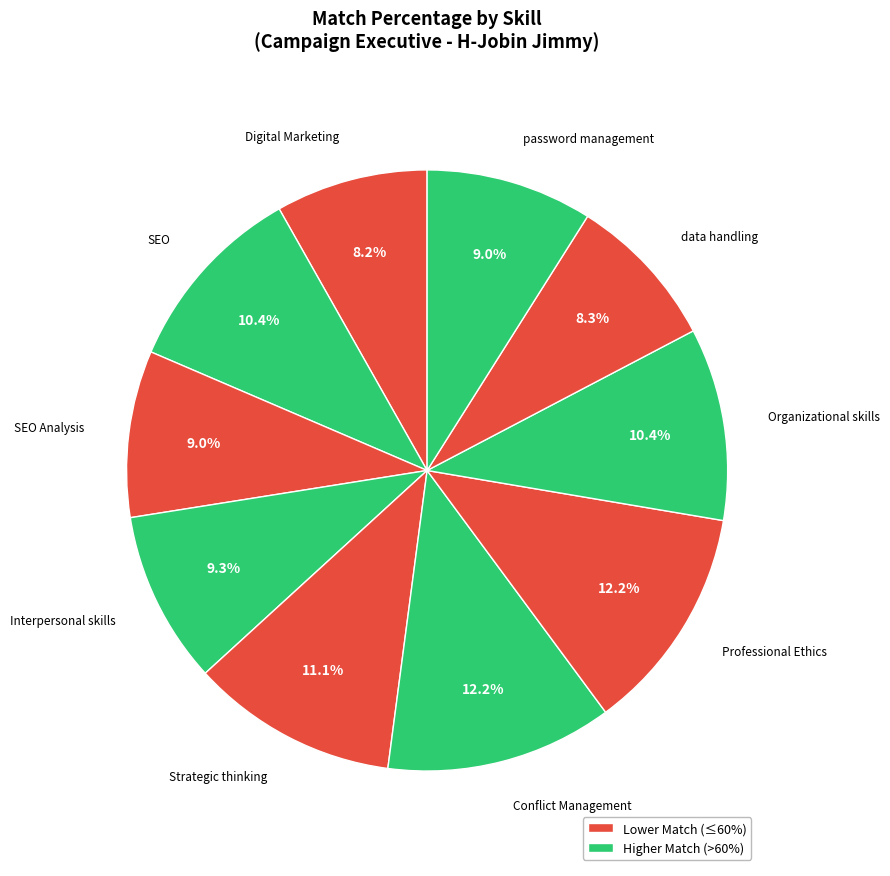

Which slice is the smallest?

Digital Marketing